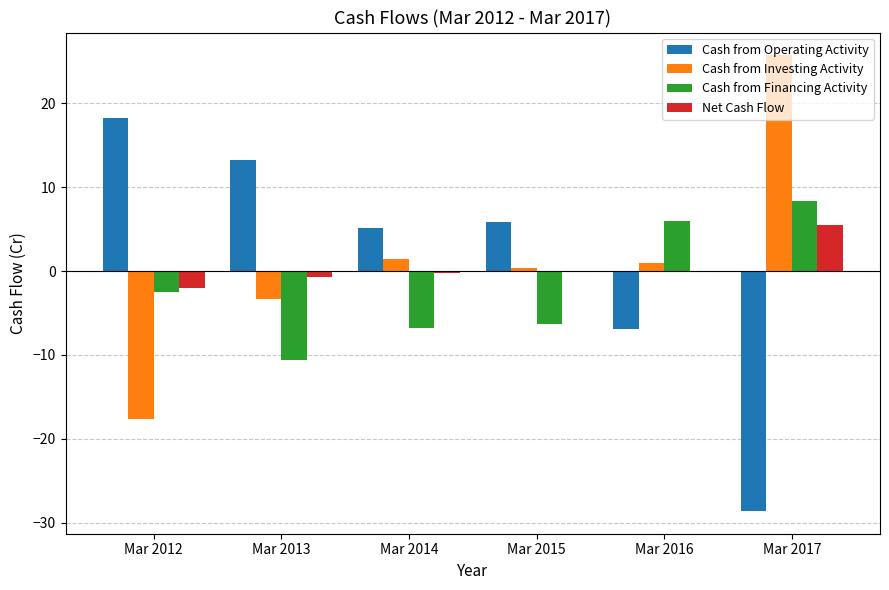

Which category has the highest value in the Cash from Operating Activity series?

Mar 2012